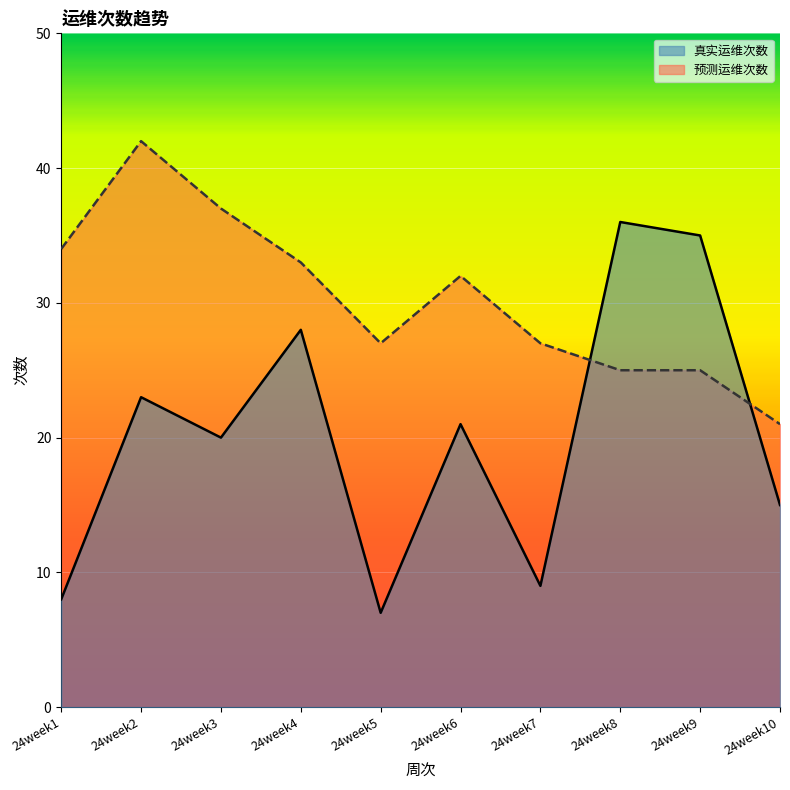

What is the difference between the second highest and minimum values in the 真实运维次数 series?

28